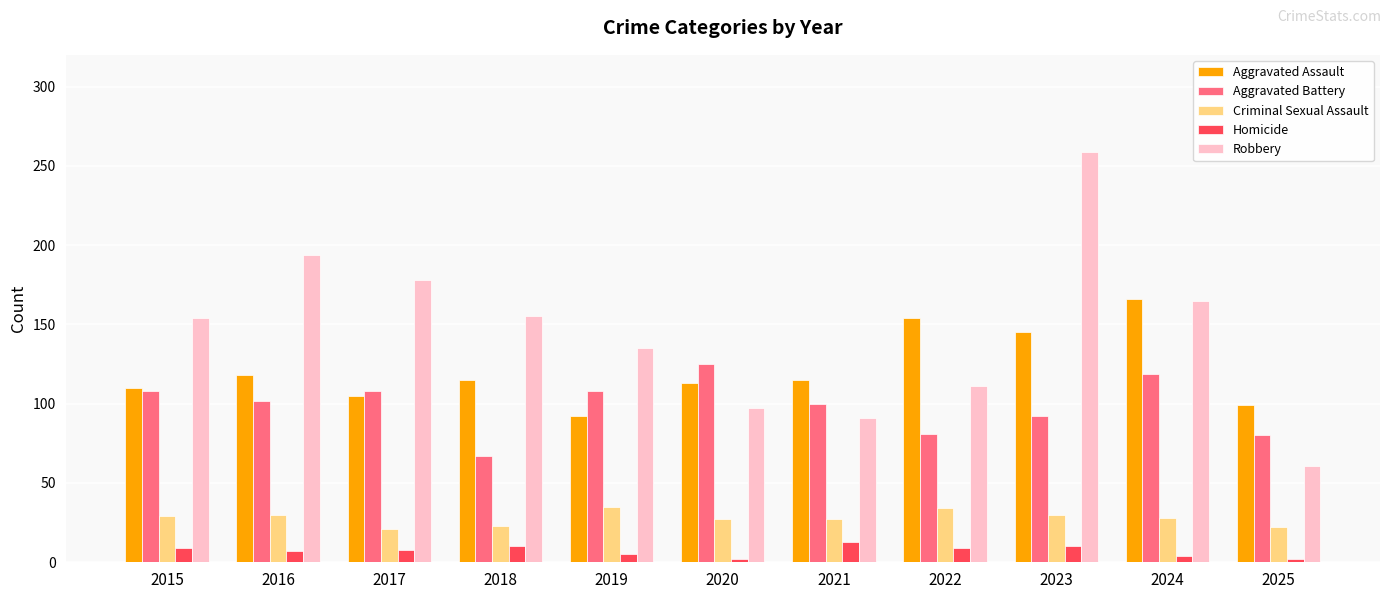

Is the value of Aggravated Assault at 2020 greater than the value of Homicide at 2015?

Yes